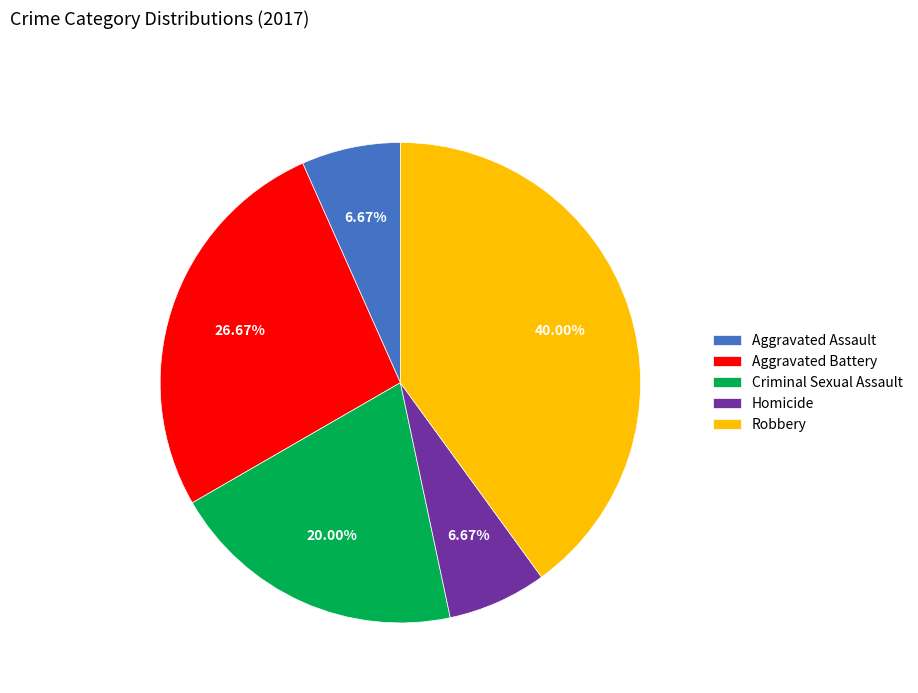

To the nearest percent, what percentage of the pie is Homicide?

7%